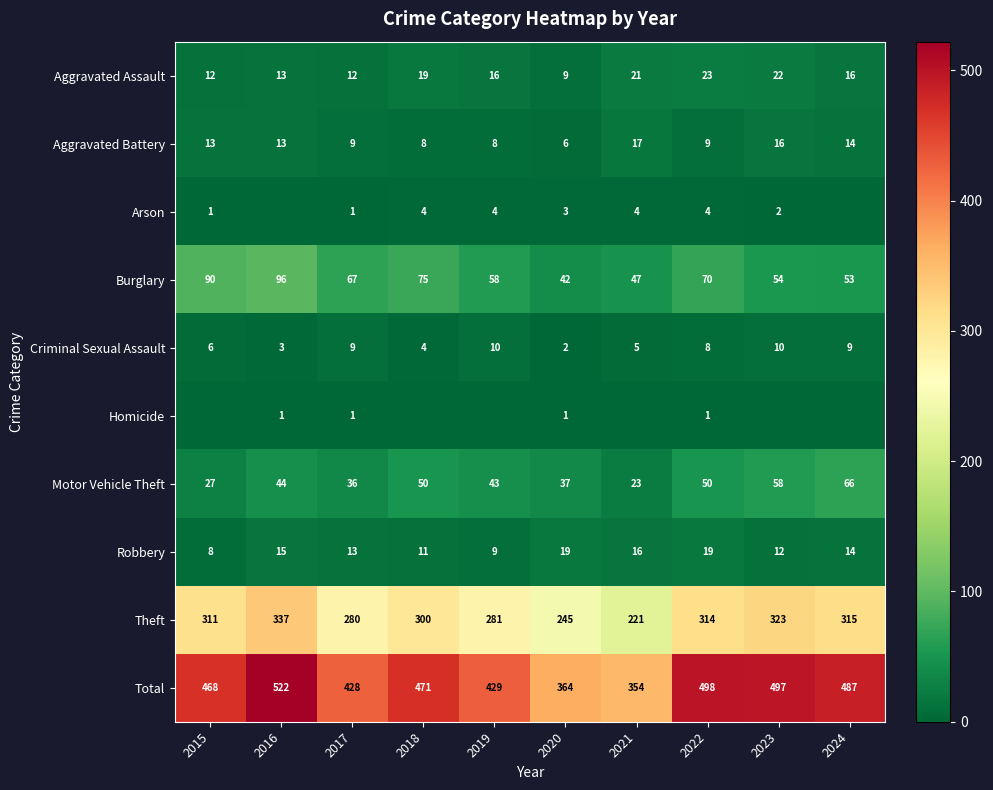

Read the Theft value at 2021, to the nearest 10.

220